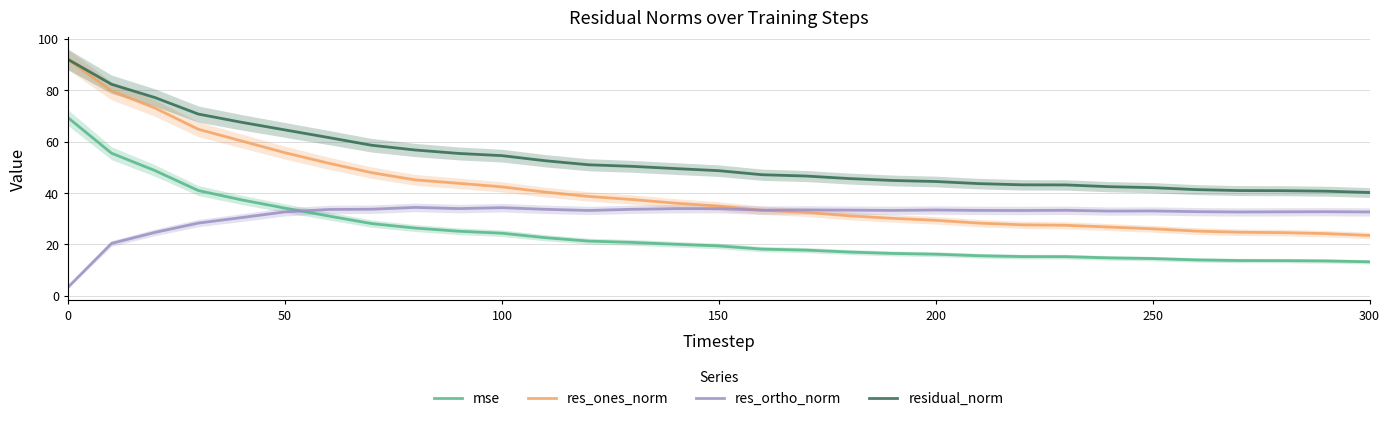

Reading left to right, what are all the values shown in this chart?

mse: 69.2	55.5	48.7	40.9	37.3	34.1	31.1	28.1	26.4	25.1	24.4	22.6	21.3	20.8	20.1	19.4	18.2	17.8	17.0	16.5	16.2	15.6	15.3	15.2	14.8	14.5	14.0	13.7	13.7	13.6	13.2
res_ones_norm: 91.8	79.7	73.0	64.8	60.2	55.6	51.6	47.9	45.1	43.8	42.4	40.3	38.7	37.5	36.0	34.9	33.3	32.5	31.1	30.2	29.4	28.3	27.6	27.4	26.8	26.1	25.2	24.7	24.6	24.2	23.5
res_ortho_norm: 3.4	20.4	24.7	28.3	30.4	32.6	33.6	33.7	34.4	33.9	34.3	33.6	33.2	33.7	33.9	33.9	33.3	33.4	33.3	33.2	33.4	33.2	33.2	33.3	33.0	33.0	32.7	32.6	32.7	32.7	32.6
residual_norm: 91.9	82.3	77.1	70.7	67.5	64.5	61.6	58.5	56.7	55.4	54.5	52.5	51.0	50.4	49.5	48.7	47.1	46.6	45.6	44.9	44.5	43.6	43.2	43.1	42.4	42.1	41.3	40.9	40.9	40.7	40.2